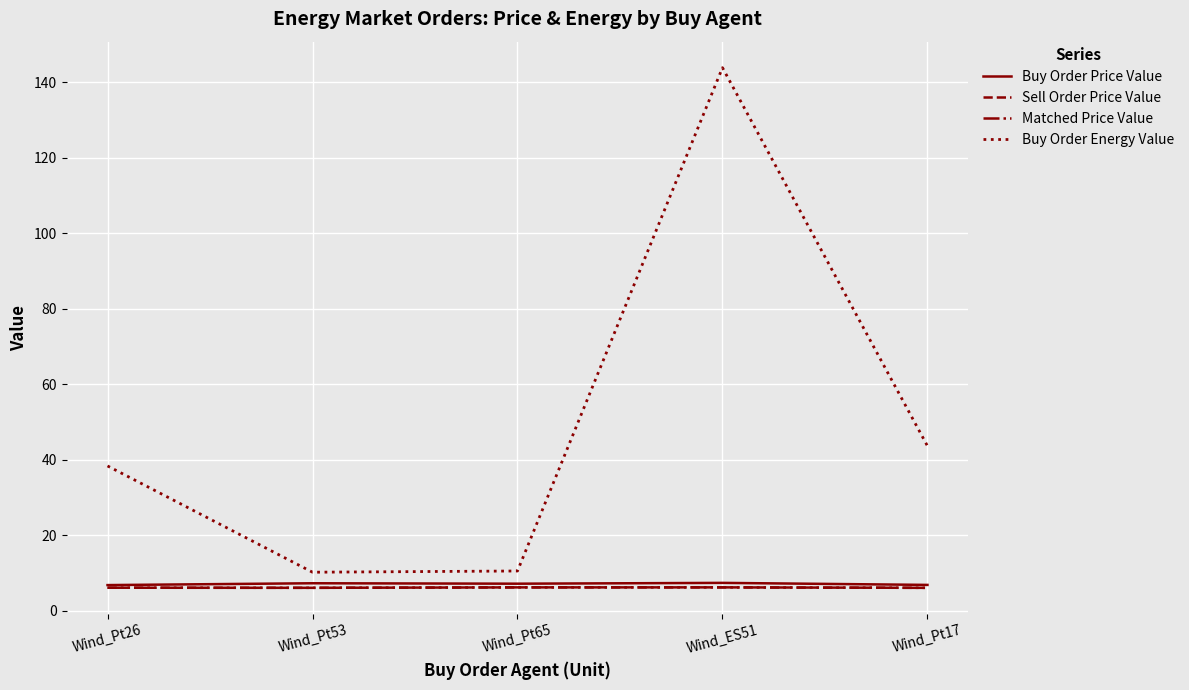

Is the value of Buy Order Price Value at Wind_ES51 greater than the value of Matched Price Value at Wind_Pt65?

Yes